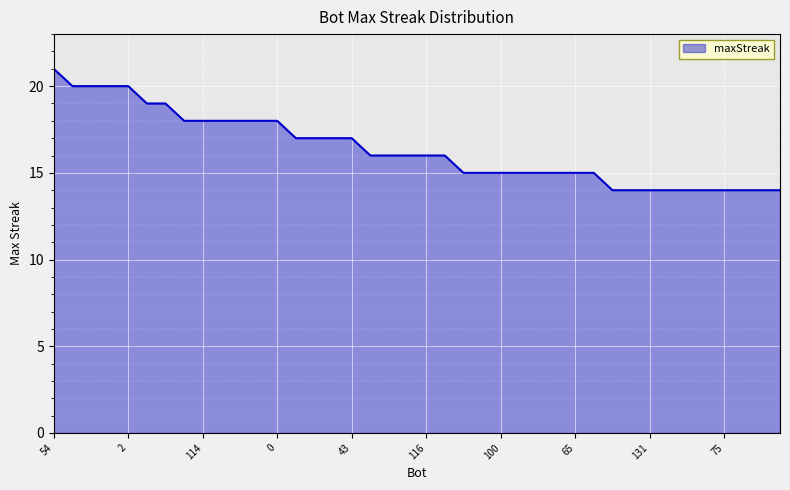

What is the smallest value displayed?

14